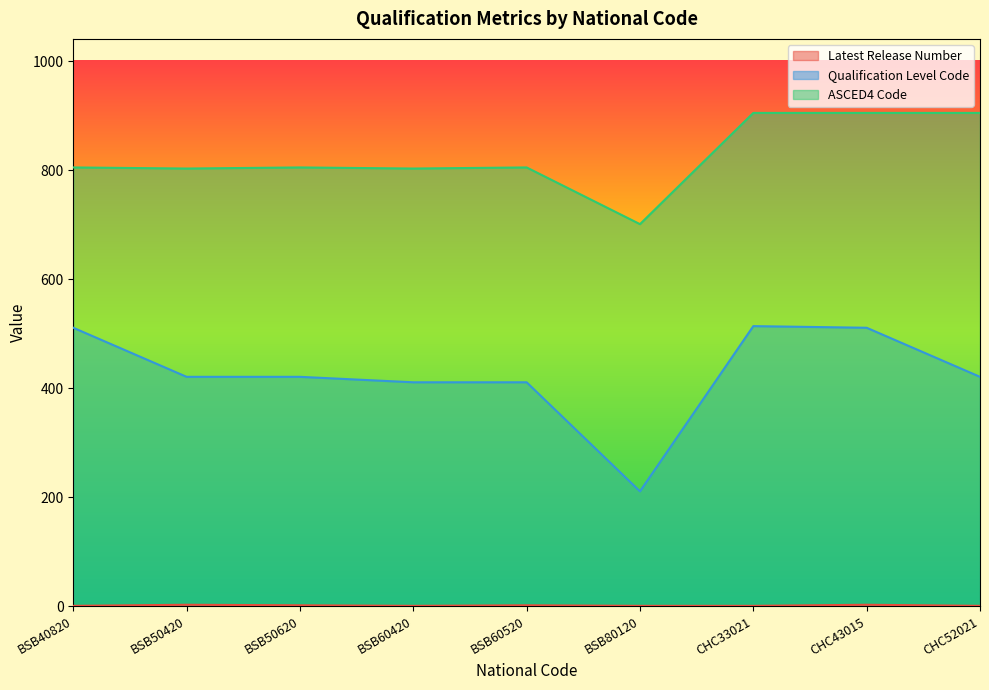

Rank the categories by Qualification Level Code value from lowest to highest.

BSB80120, BSB60420, BSB60520, BSB50420, BSB50620, CHC52021, BSB40820, CHC43015, CHC33021